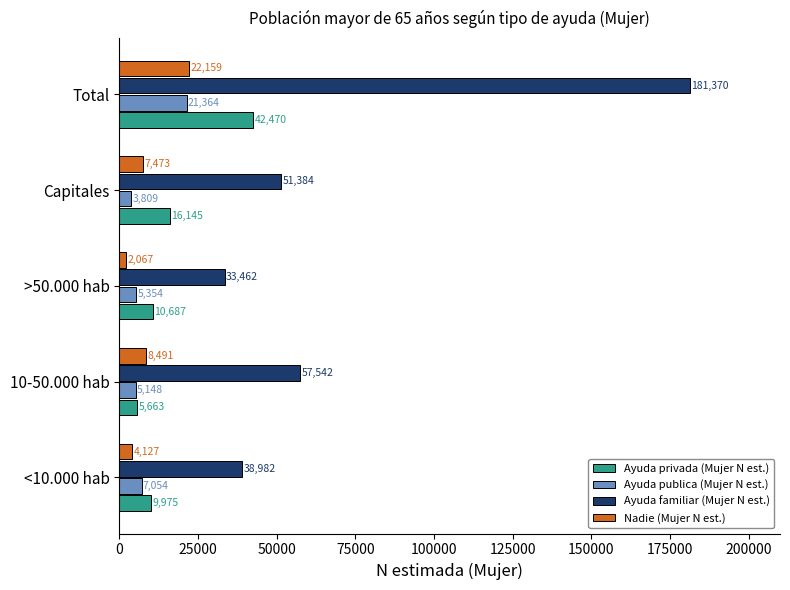

What are all the series names shown in the legend?

Ayuda privada (Mujer N est.), Ayuda publica (Mujer N est.), Ayuda familiar (Mujer N est.), Nadie (Mujer N est.)